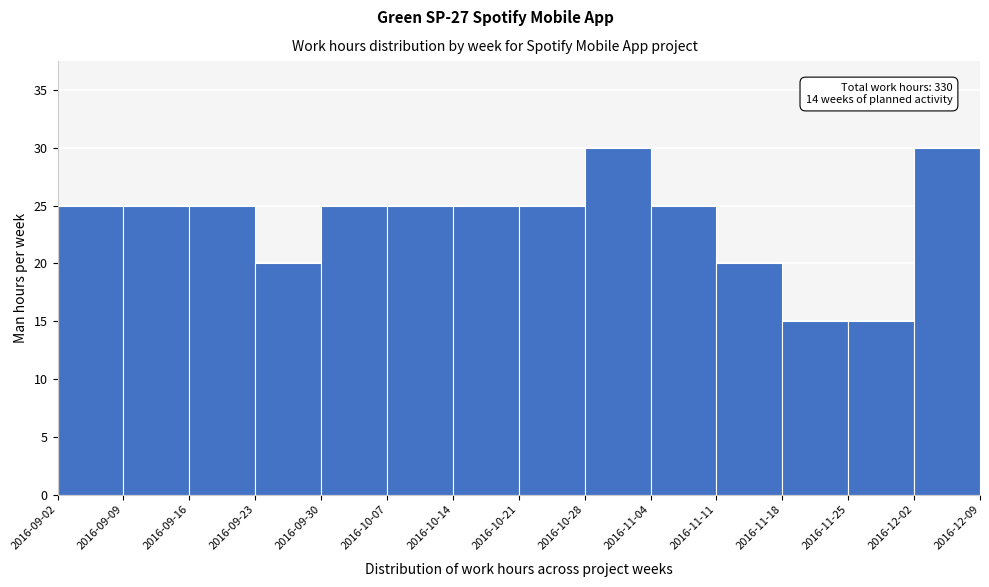

Reading left to right, extract all data points from this chart.

2016-09-02=25	2016-09-09=25	2016-09-16=25	2016-09-23=20	2016-09-30=25	2016-10-07=25	2016-10-14=25	2016-10-21=25	2016-10-28=30	2016-11-04=25	2016-11-11=20	2016-11-18=15	2016-11-25=15	2016-12-02=30